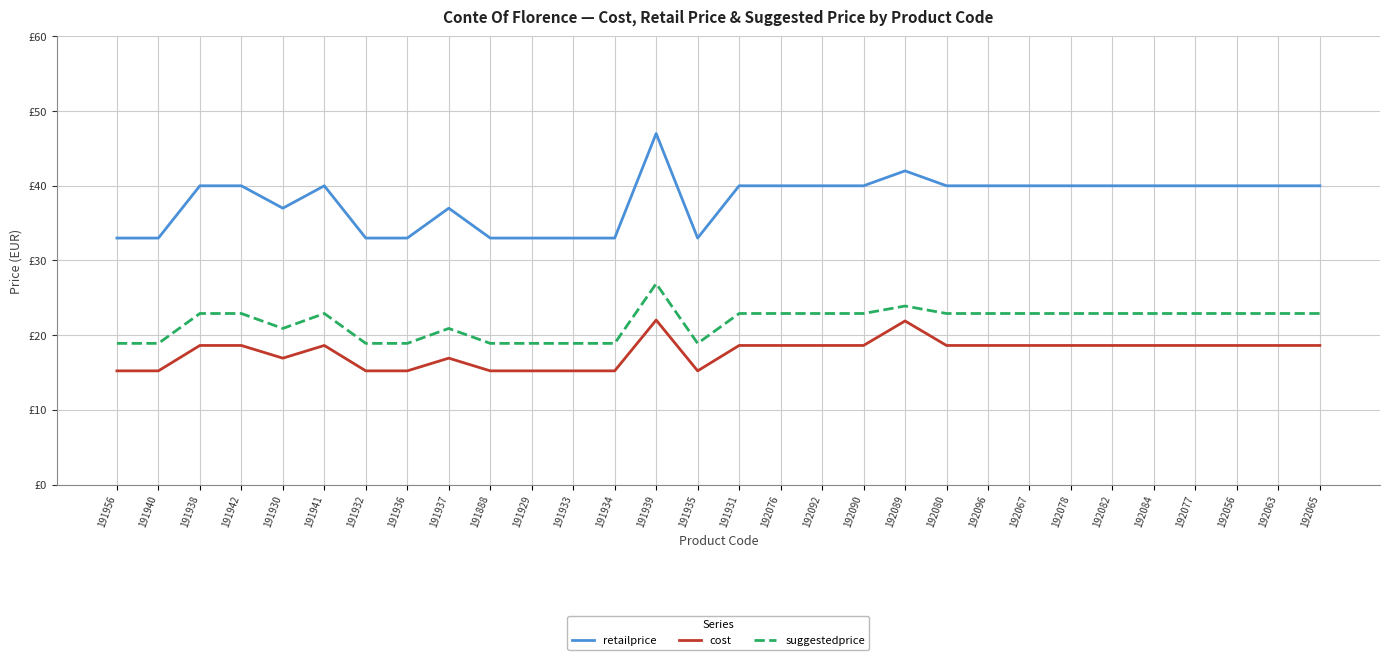

Does the chart display data point markers on the line(s)?

No